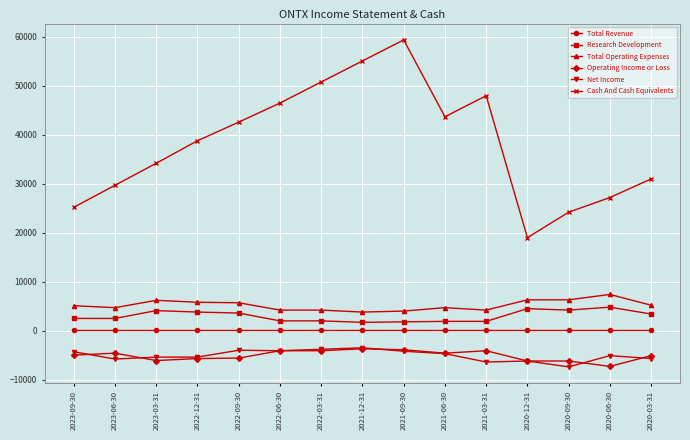

Which series has the widest spread of values?

Cash And Cash Equivalents